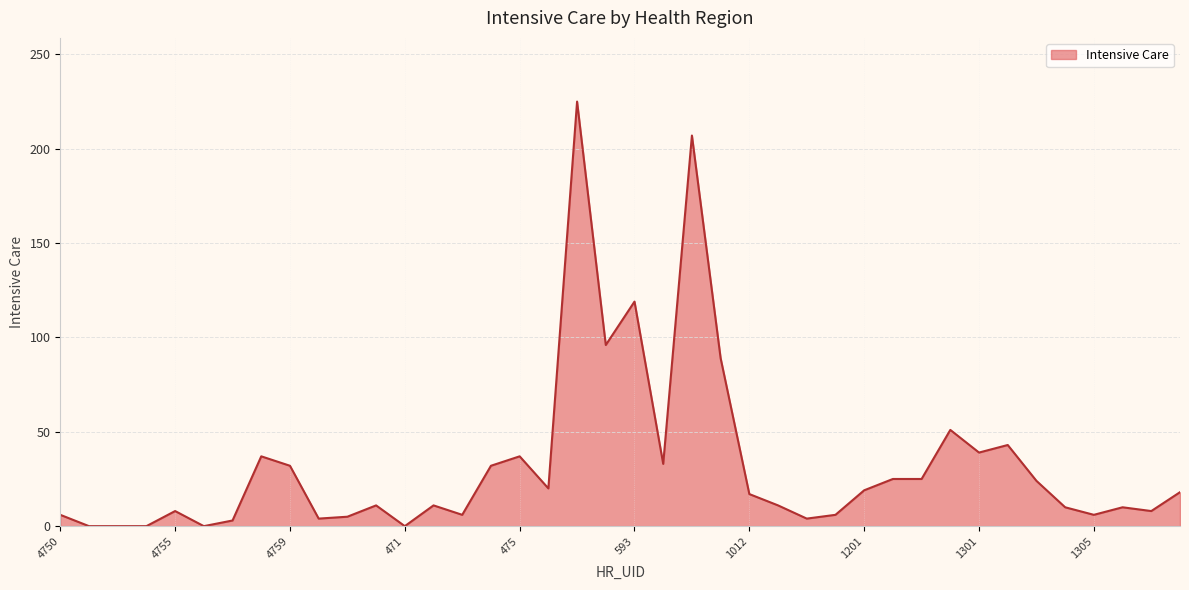

What is the maximum value shown in the chart?

225